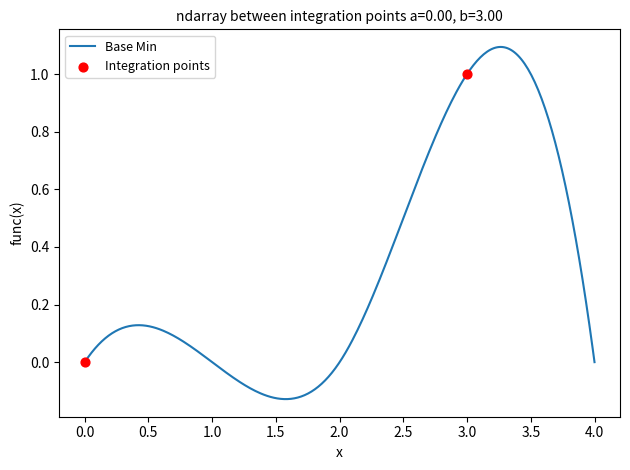

What is the change in value from 0 to 1?

+1